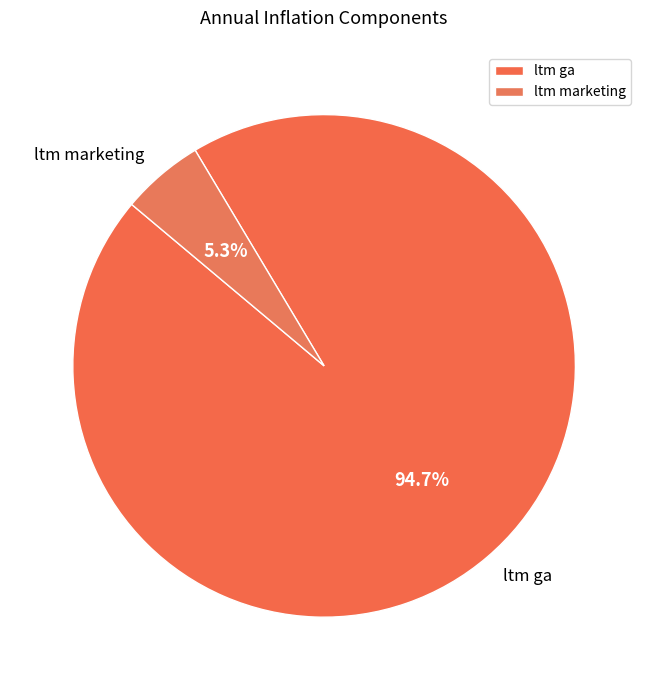

What percentage do ltm marketing and ltm ga together represent?

100.0%